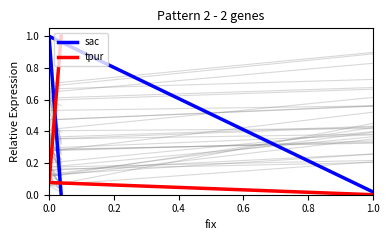

What is the difference between the maximum and minimum values in the sac series?

1.0